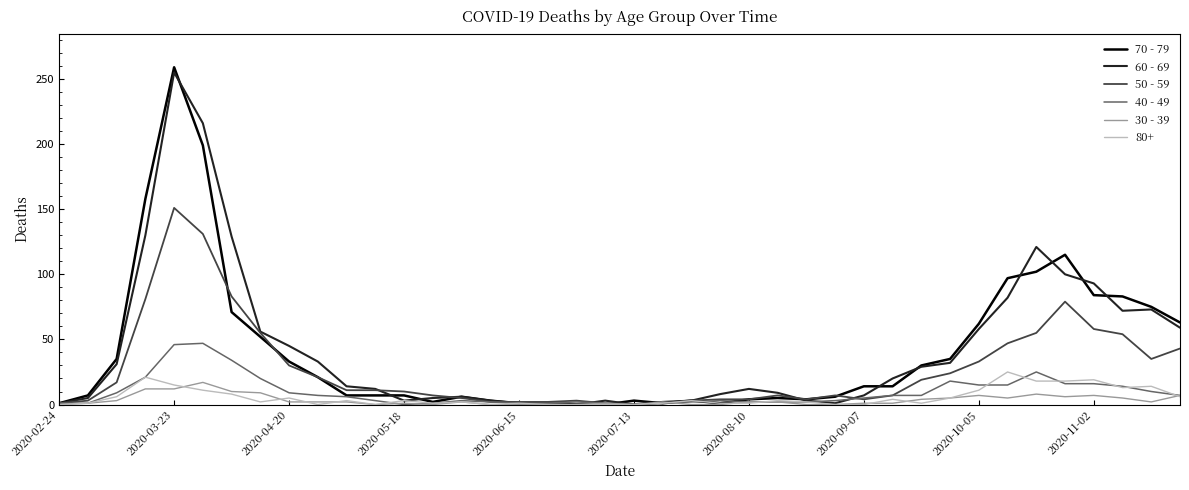

What is the maximum value shown in the chart?

259